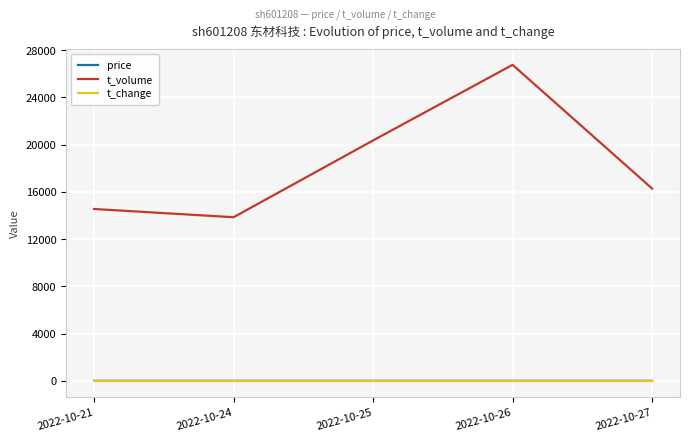

True or false: t_change and t_volume intersect in this chart.

False